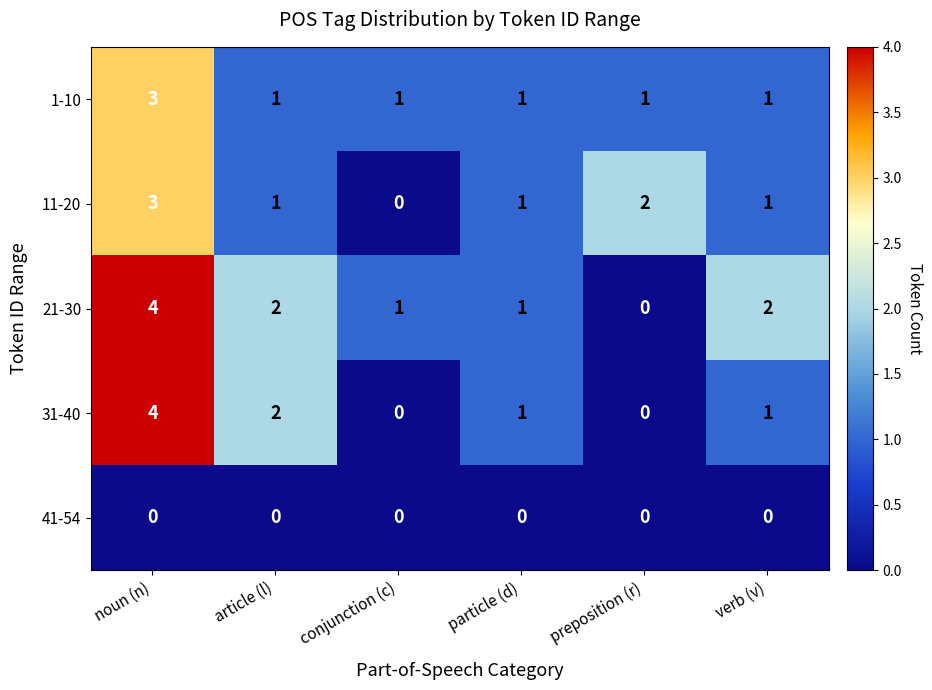

What is the greatest value displayed?

4